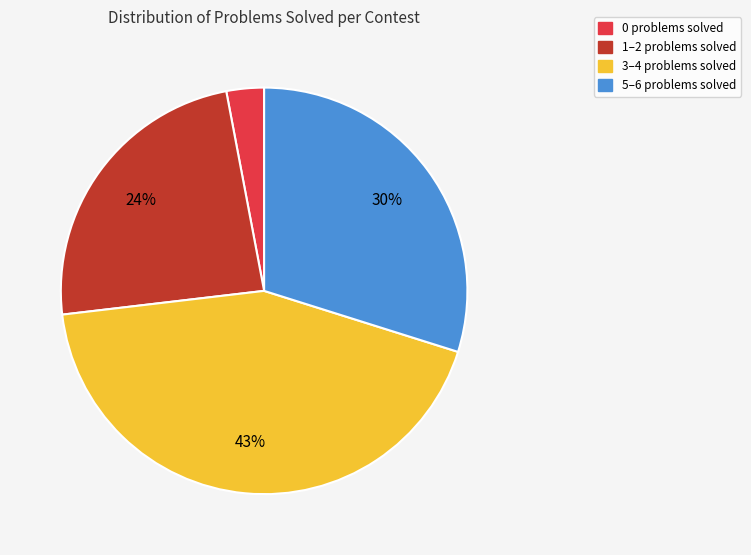

Is there any slice that represents more than half of the pie?

No